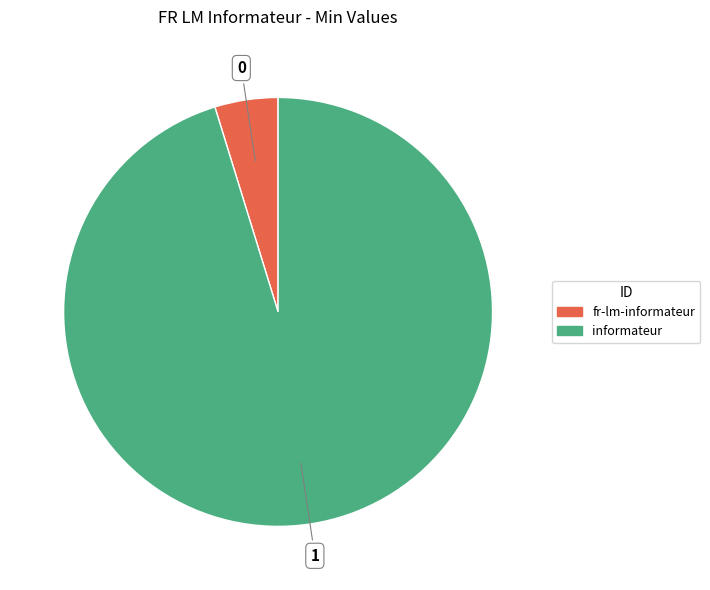

Is there any slice that represents more than half of the pie?

Yes